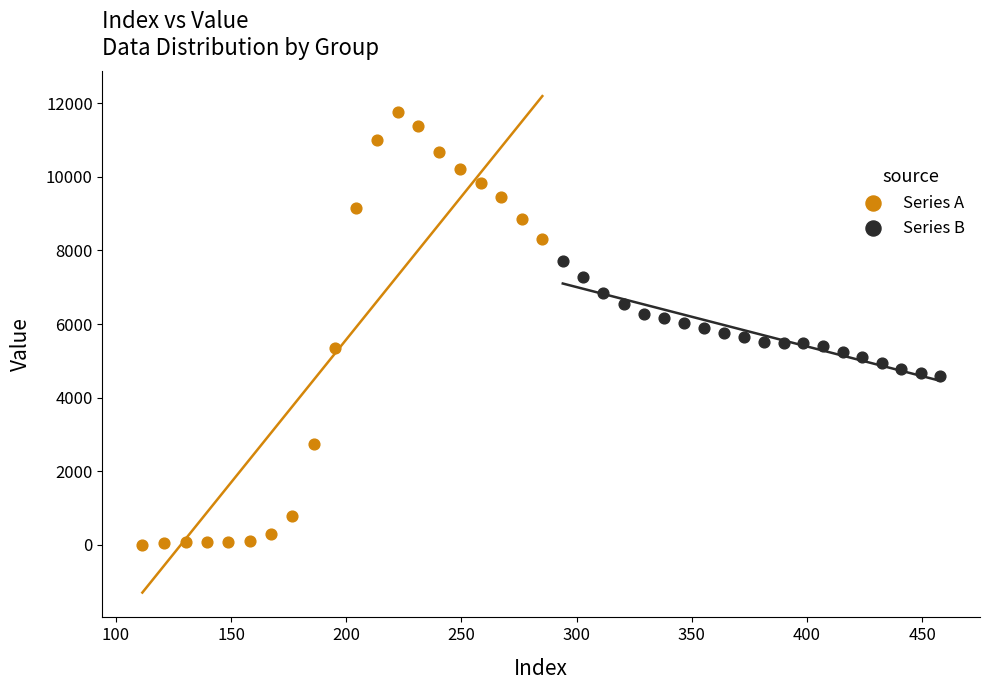

Which series reaches the minimum Y coordinate?

Series A